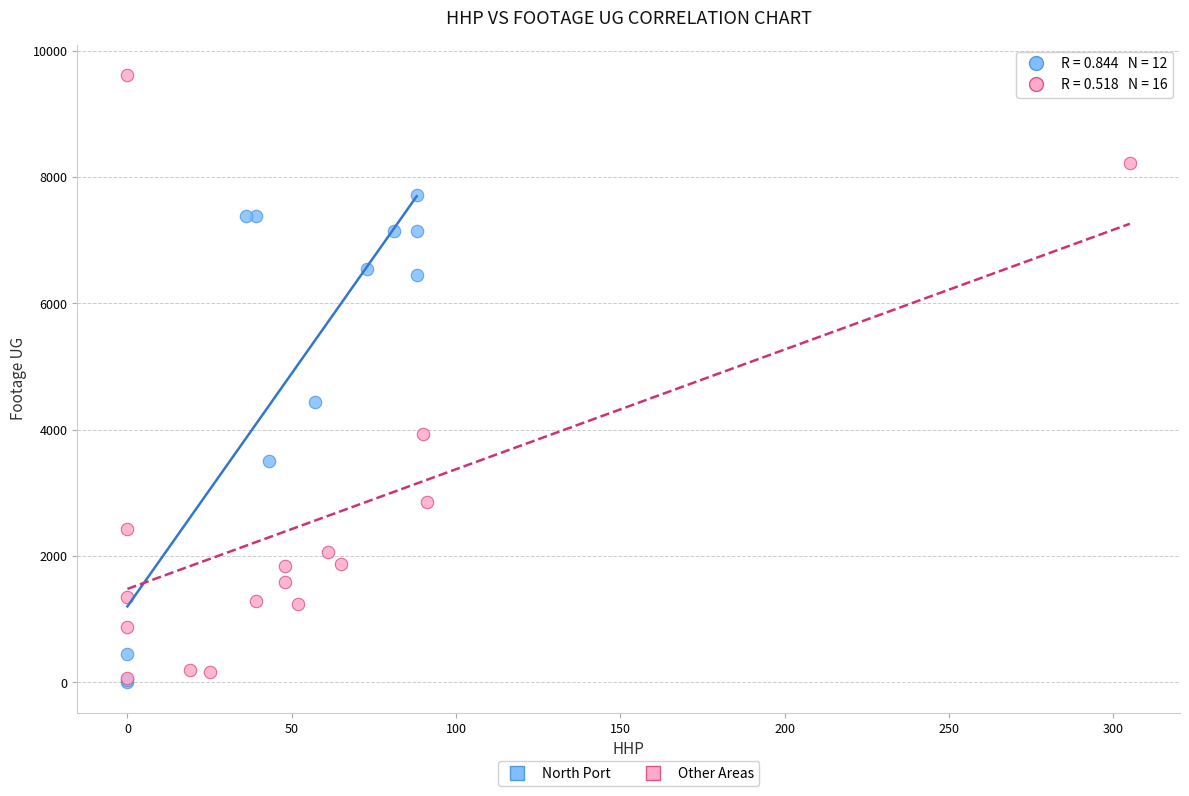

Which series has the widest spread of Y values?

Other Areas